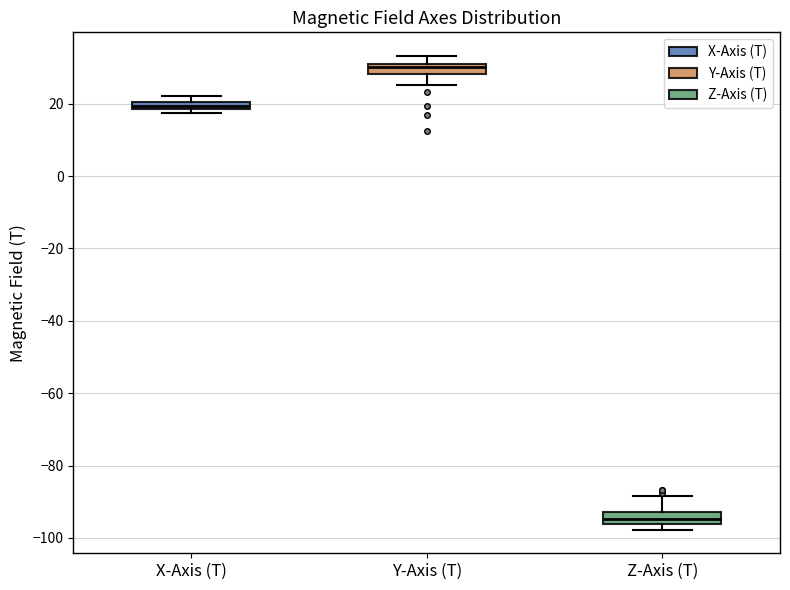

Where does the upper whisker of the box for Z-Axis (T) end on the y-axis? The values are not printed on the chart, so give them approximately, as read against the axis.

-88